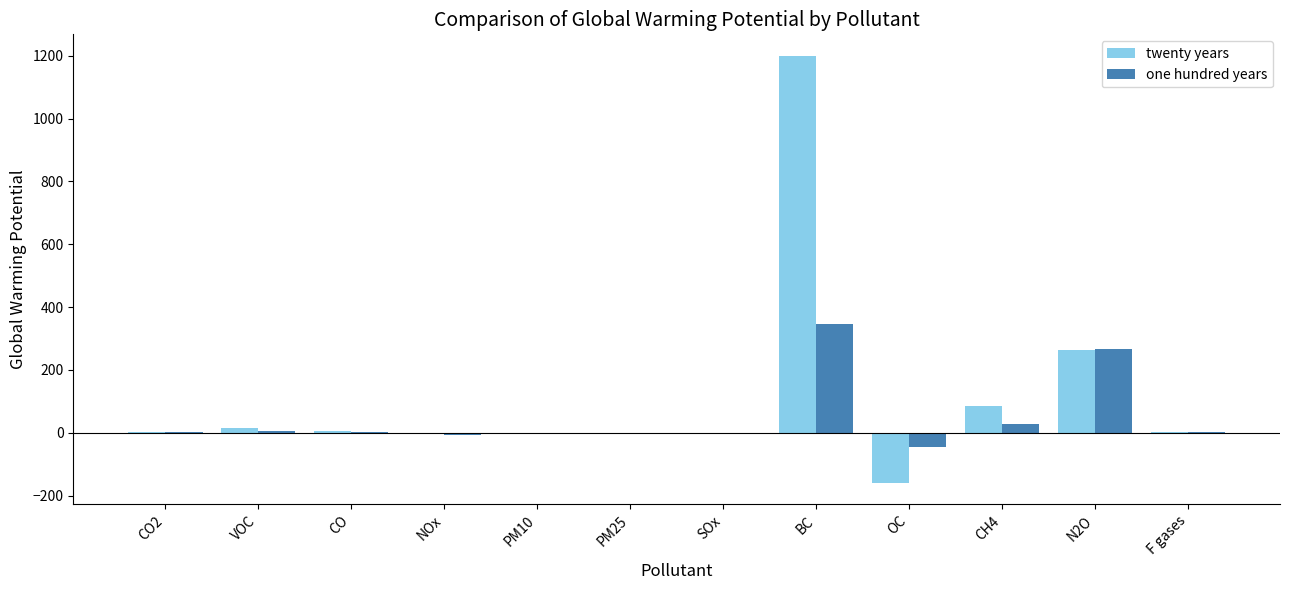

Does the chart contain stacked bars?

No